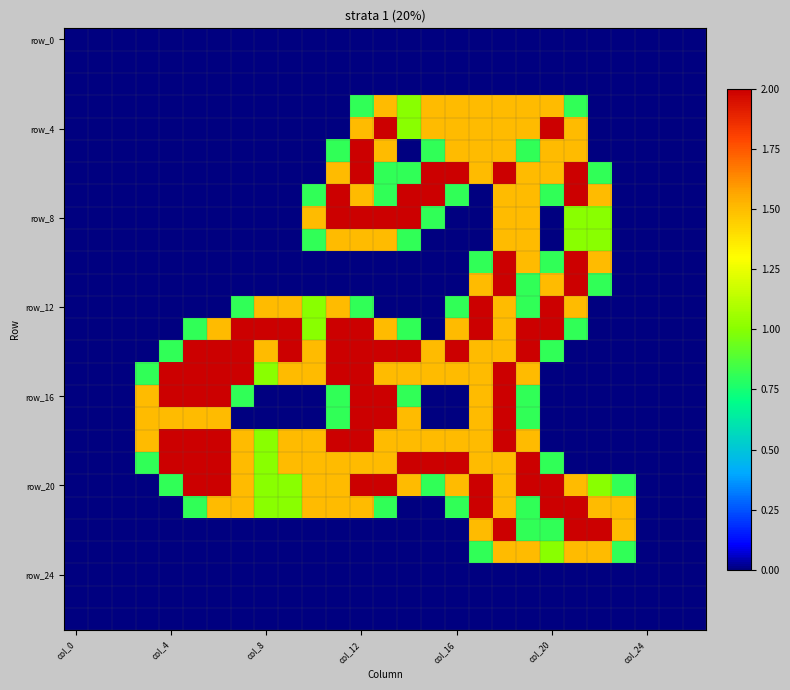

Count the number of categories in the chart.

27